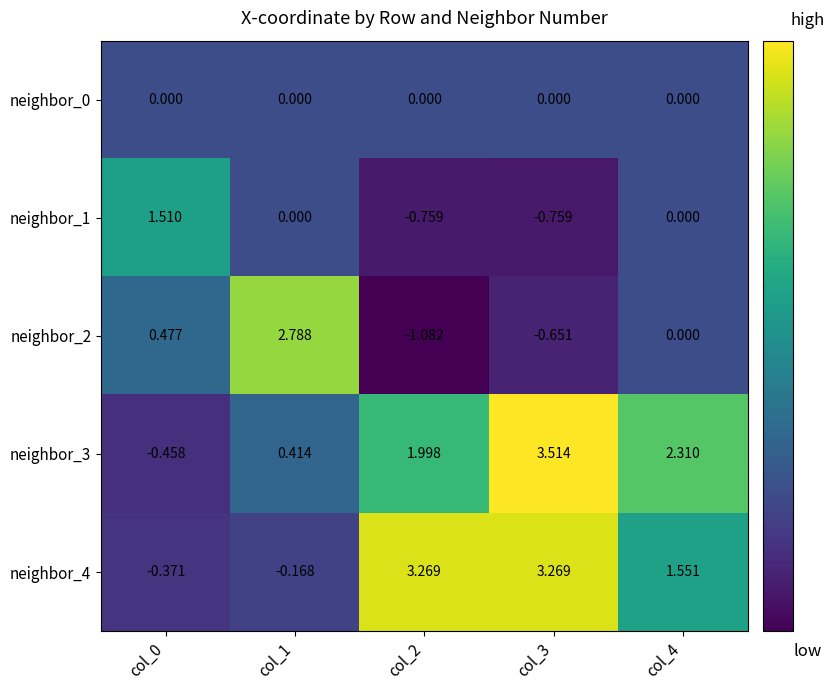

Is the value of neighbor_4 at col_1 greater than the value of neighbor_3 at col_0?

Yes